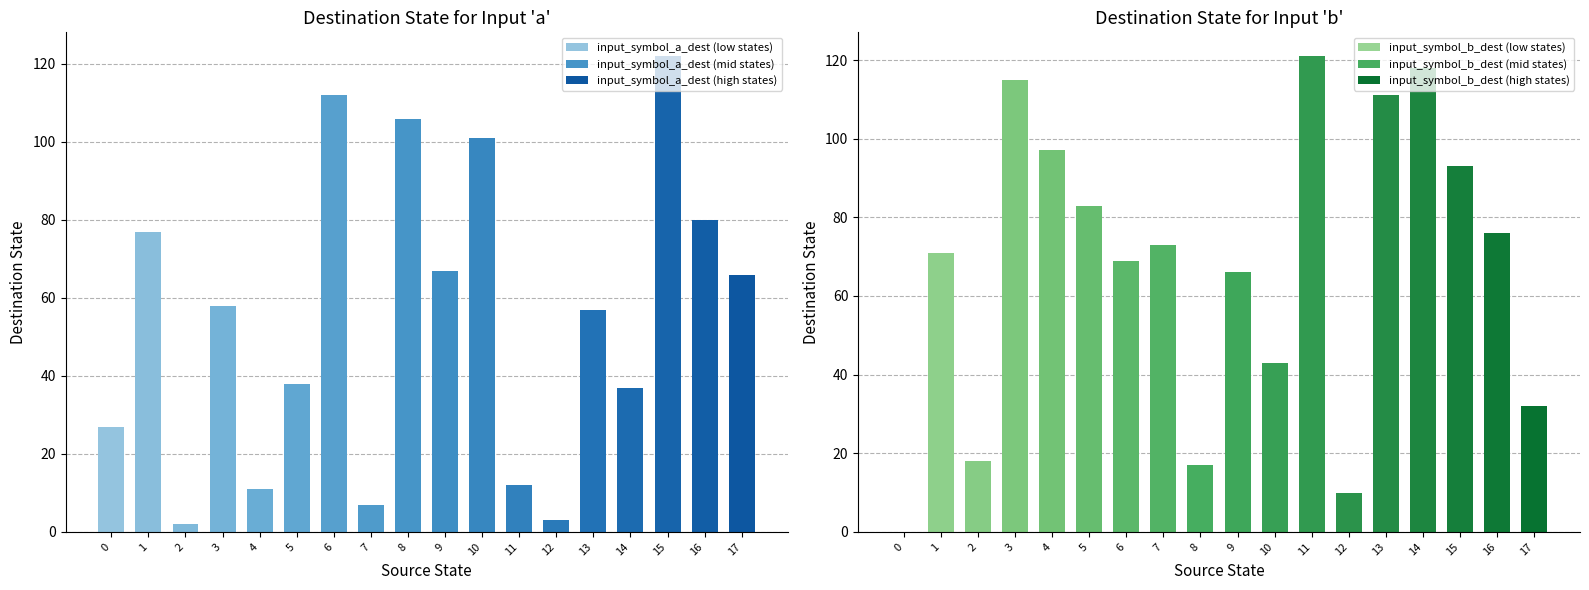

Which series has the widest spread of values?

input_symbol_b_dest